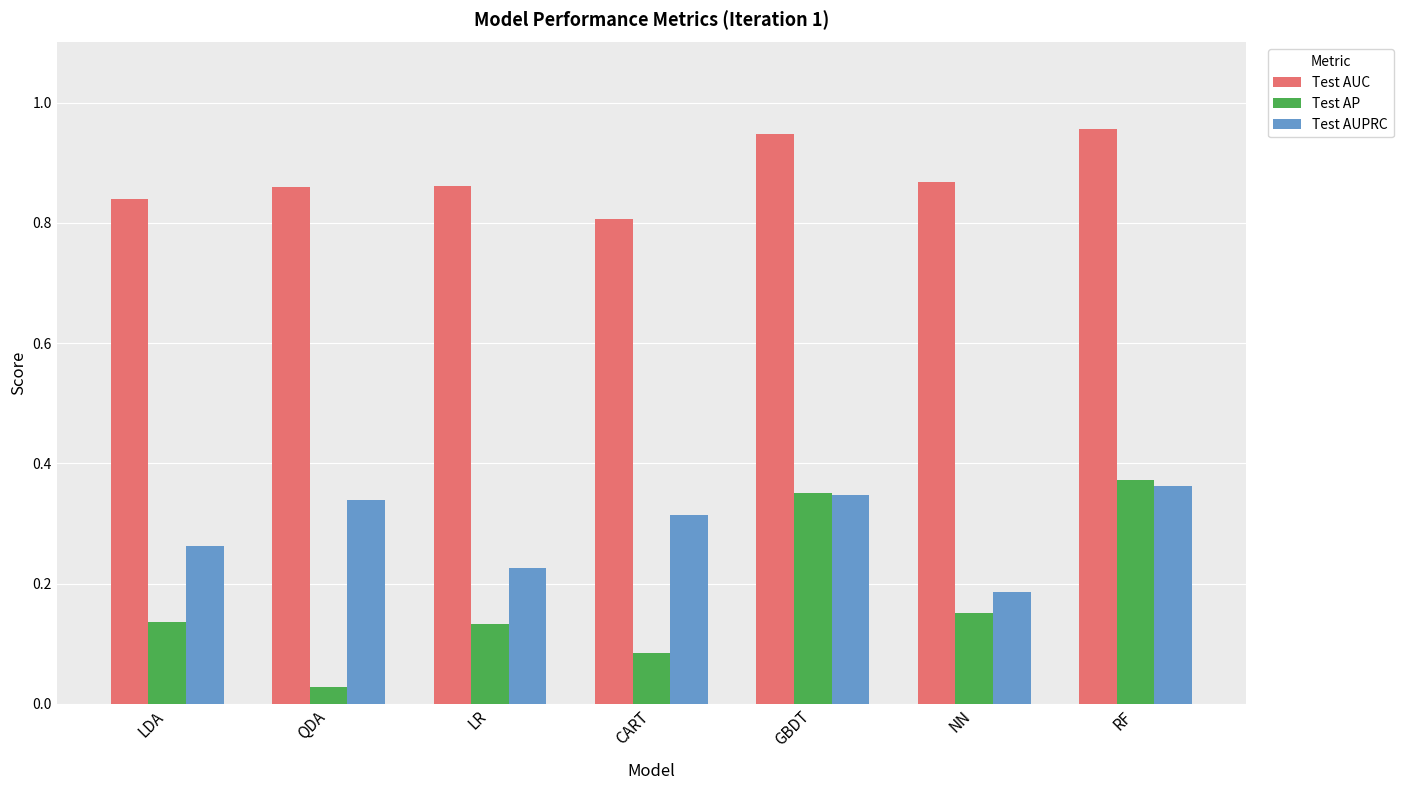

At which label does Test AP reach its peak?

RF